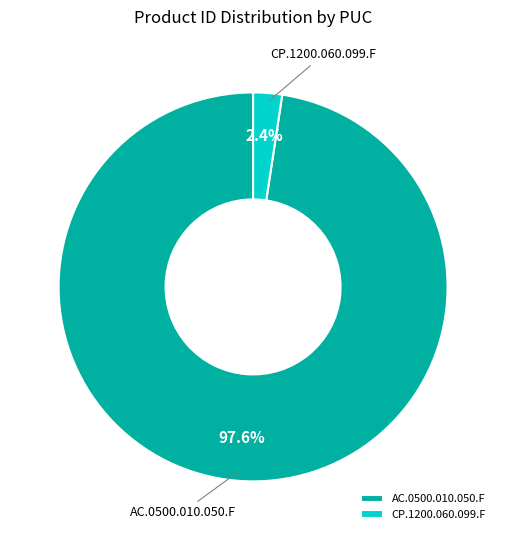

To the nearest percent, what portion does AC.0500.010.050.F represent?

98%